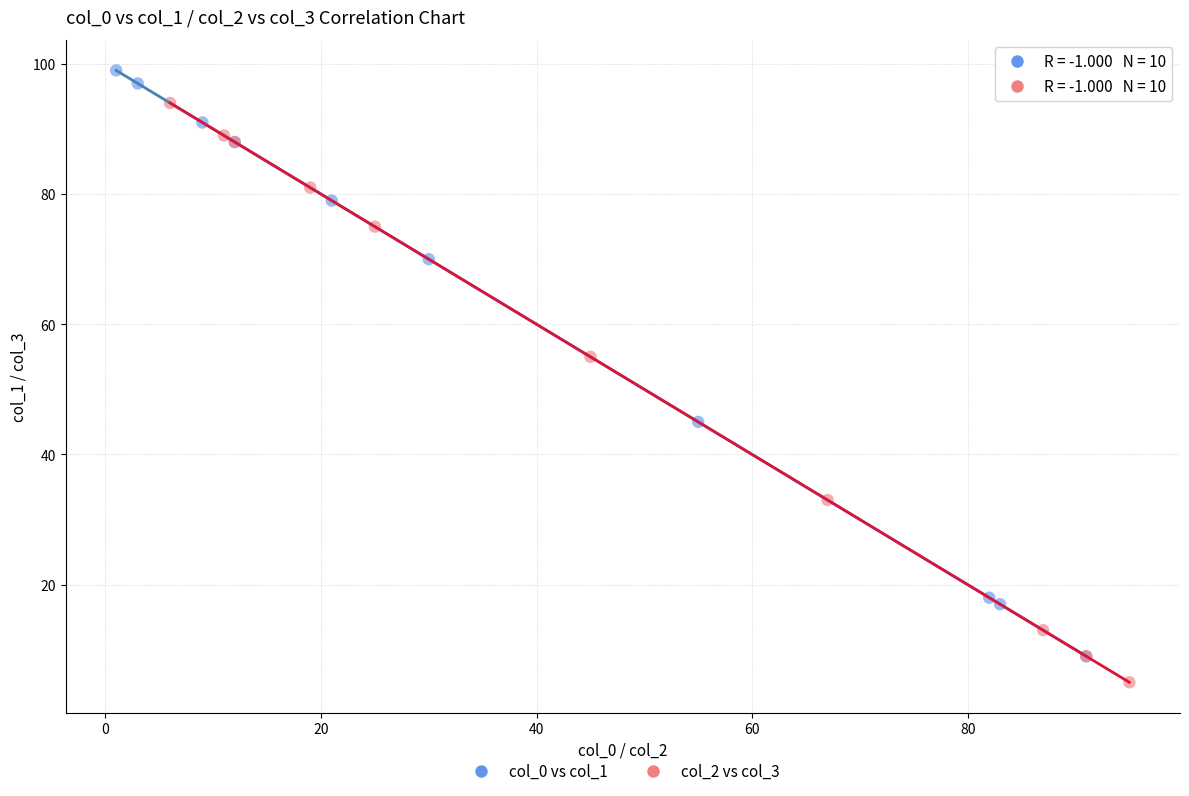

Which series has the largest Y range (max minus min)?

col_0 vs col_1